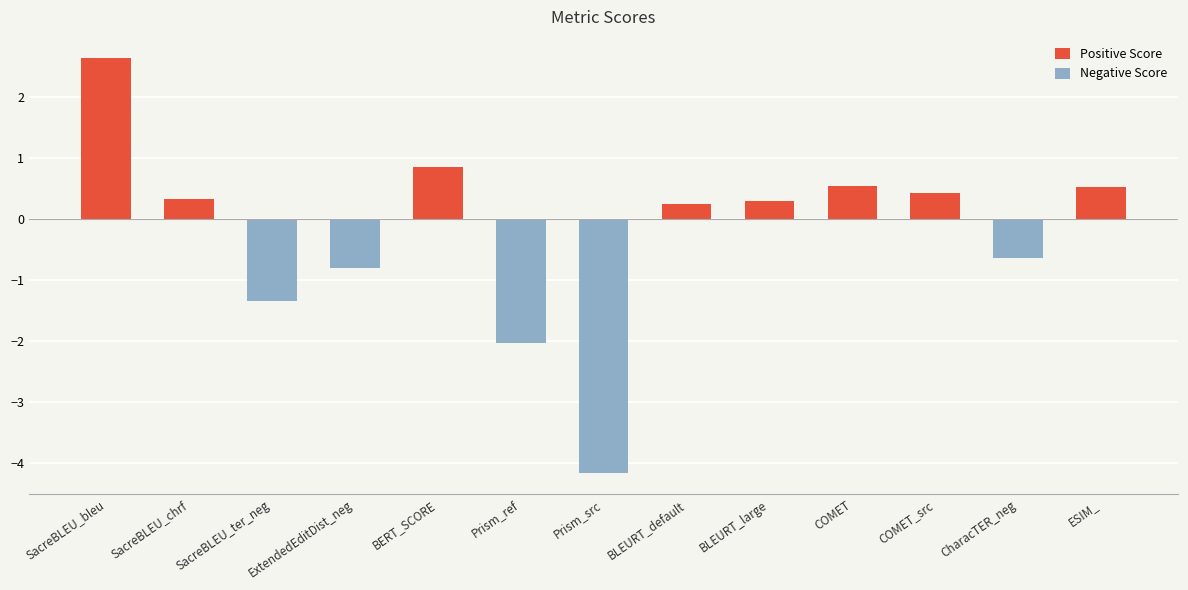

Count the number of values greater than 0.

8